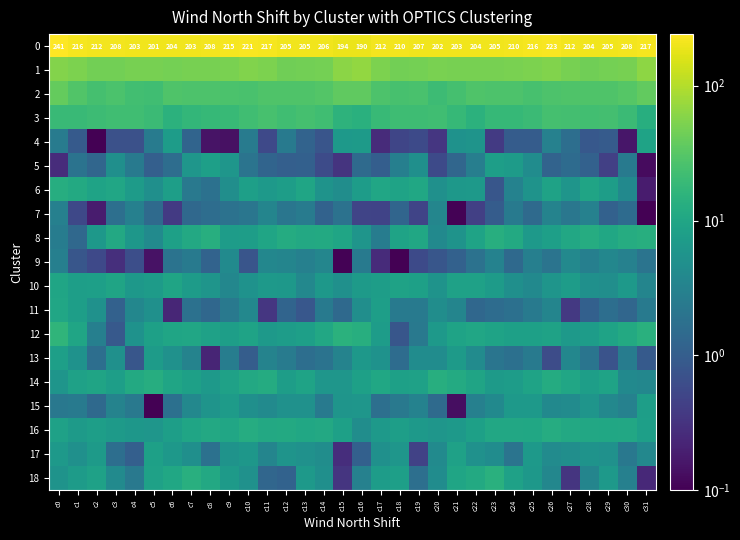

What is the difference between the 13 values at c3 and c1?

0.3